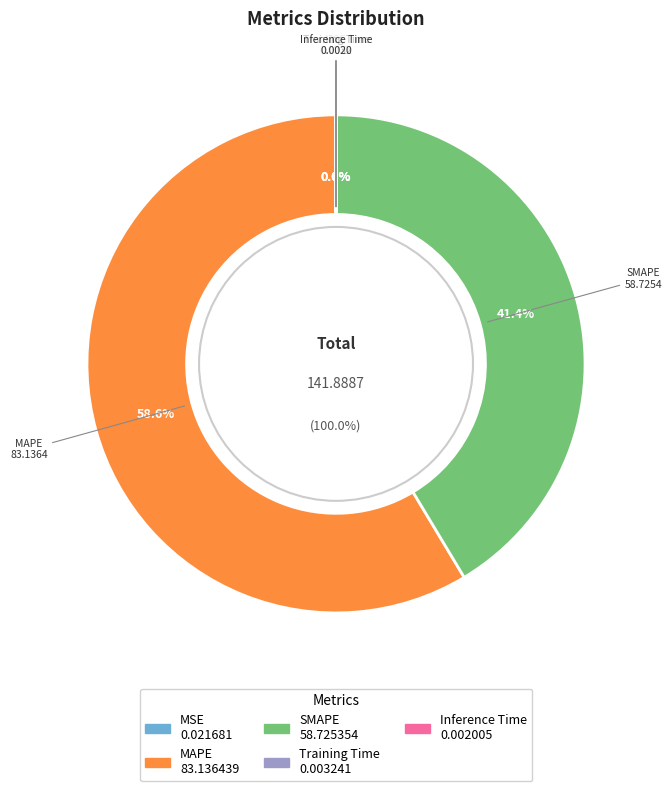

How much of the chart is everything except MSE?

100.0%